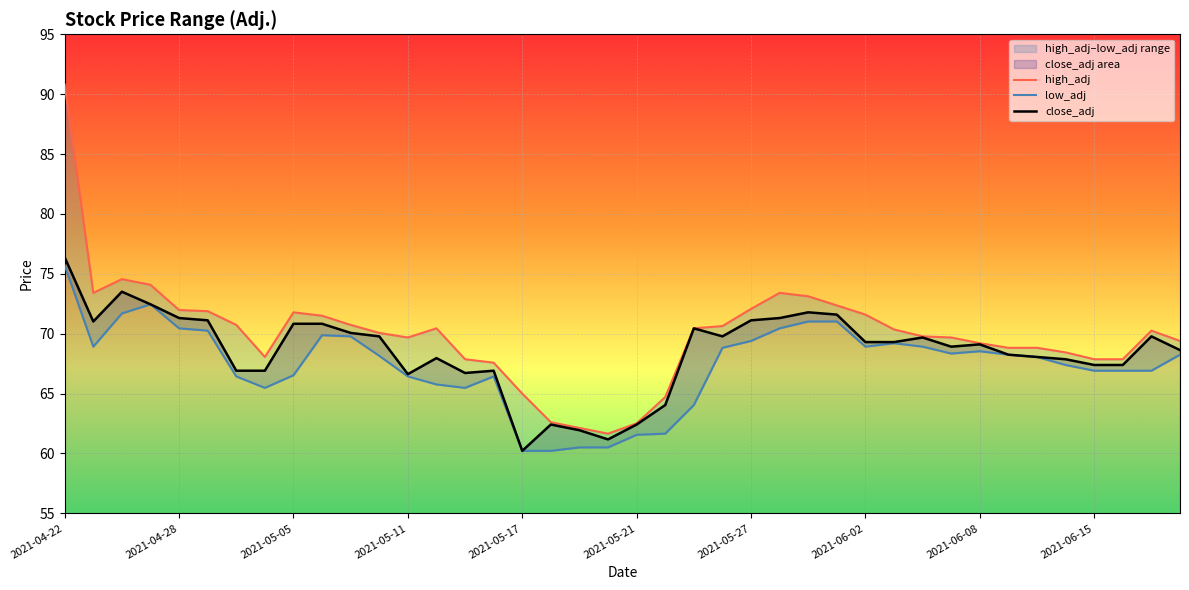

What is the sum of the close_adj values at 2021-05-13 and 2021-06-11?

134.6